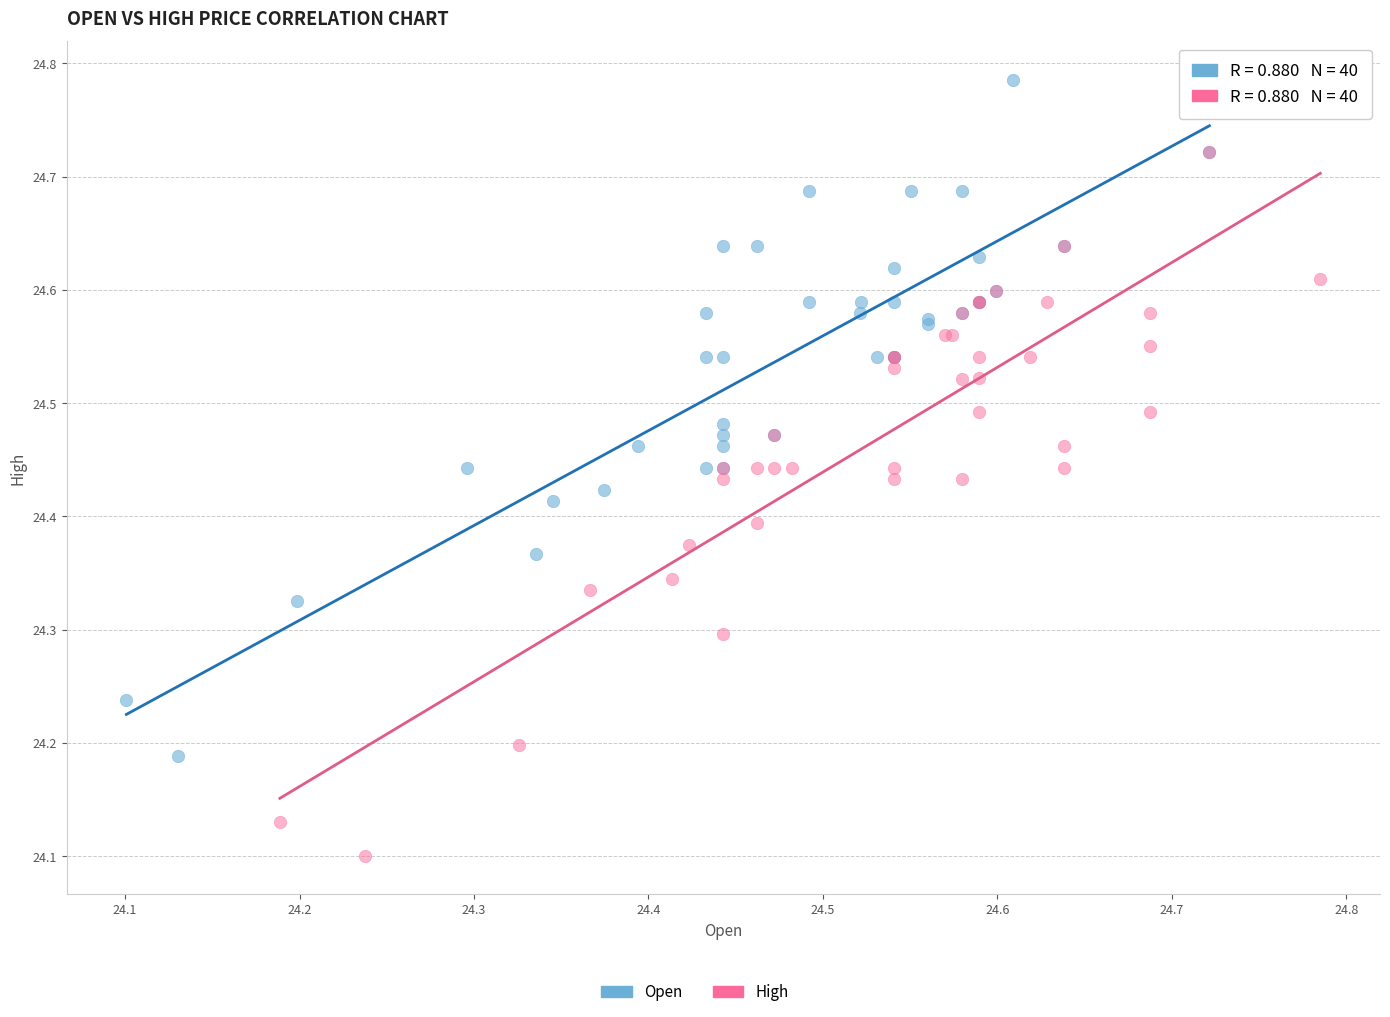

Which series contains the highest Y value?

Open